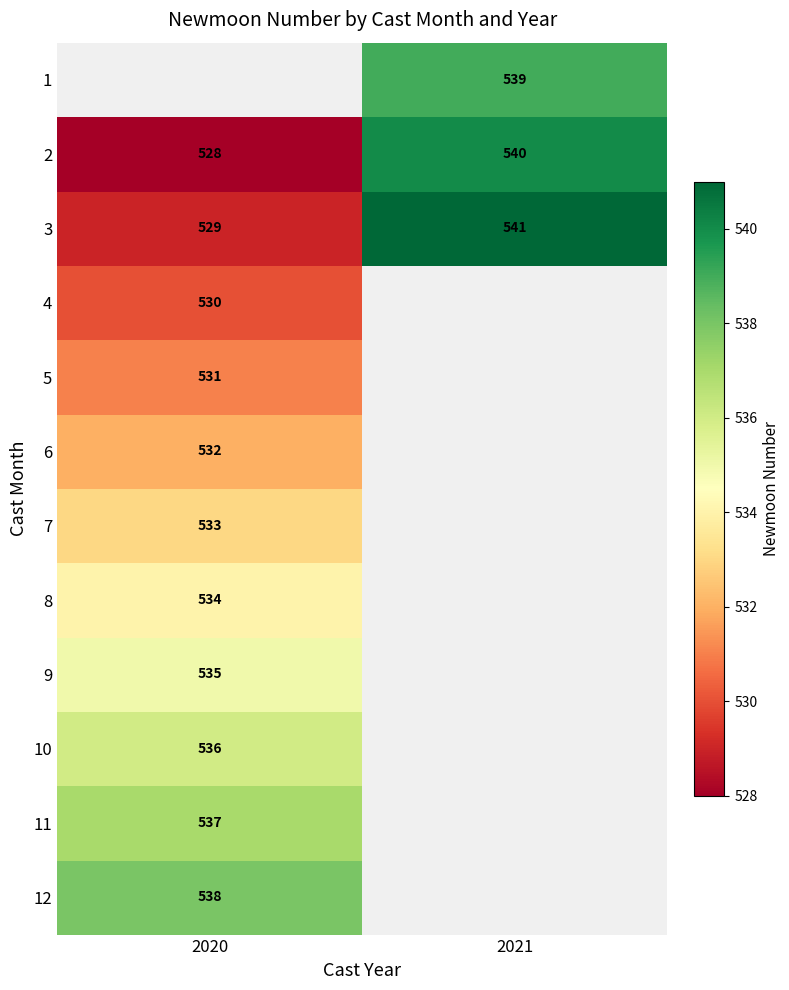

List the labels in order of 2 value, smallest first.

2020, 2021